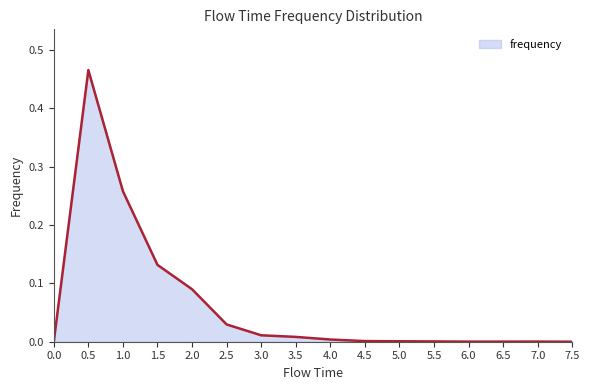

The chart shows a value of 0.2 at 1.5. True or false?

False